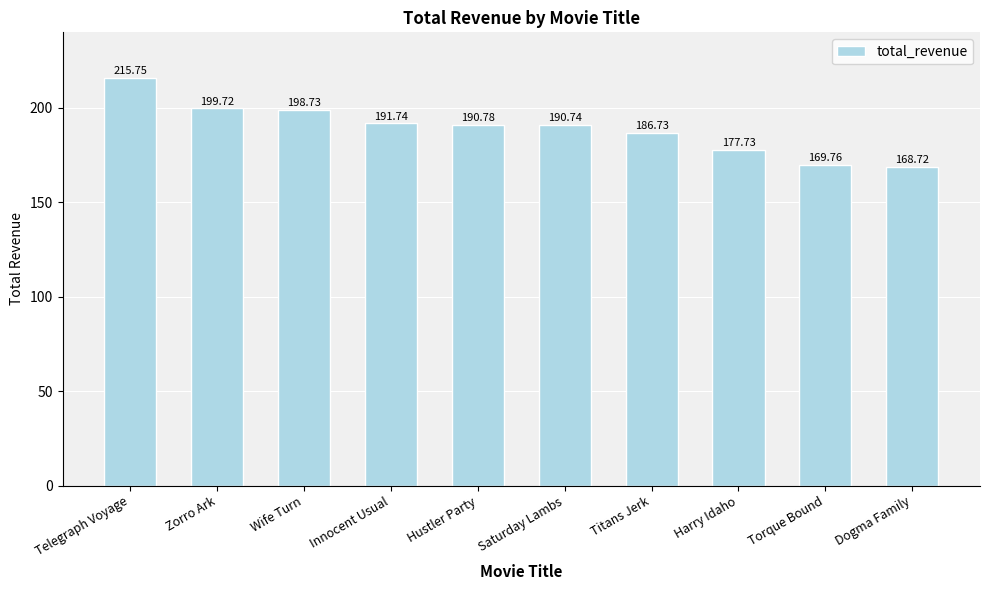

What is the smallest value displayed?

168.7